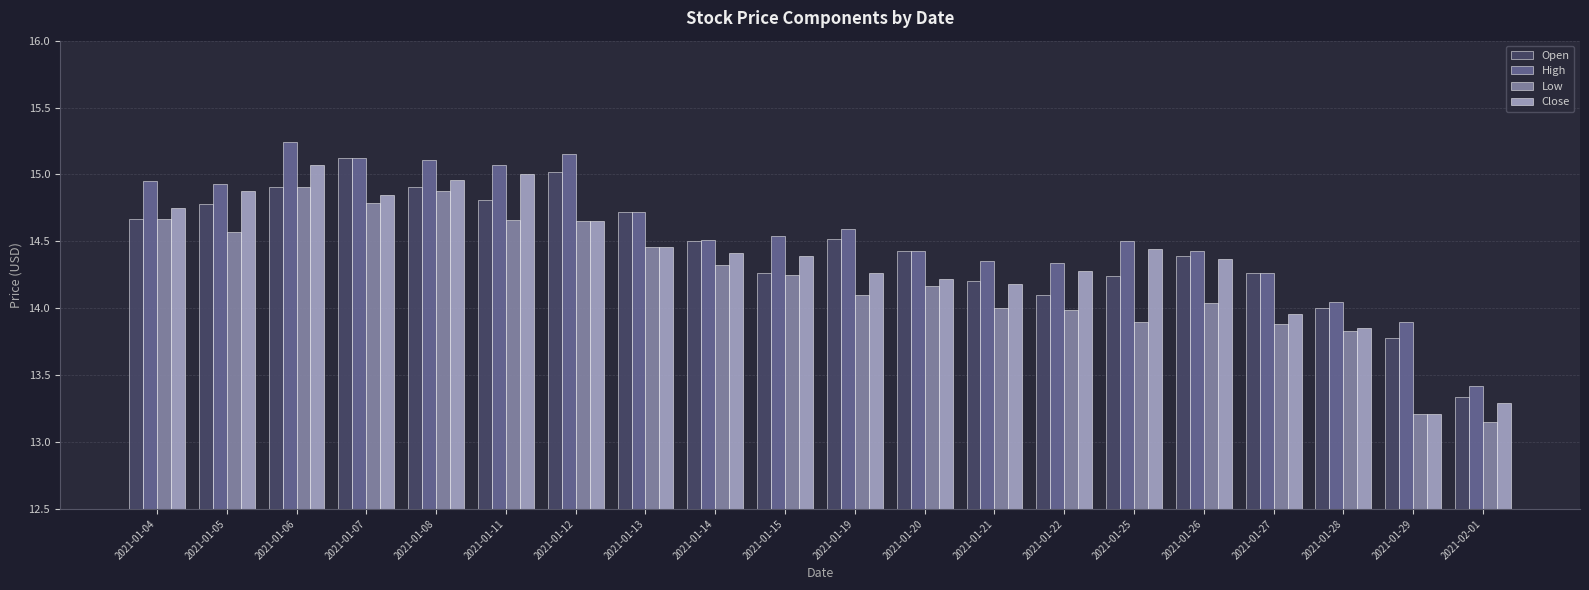

Which series changed the most between 2021-01-06 and 2021-01-25?

Low